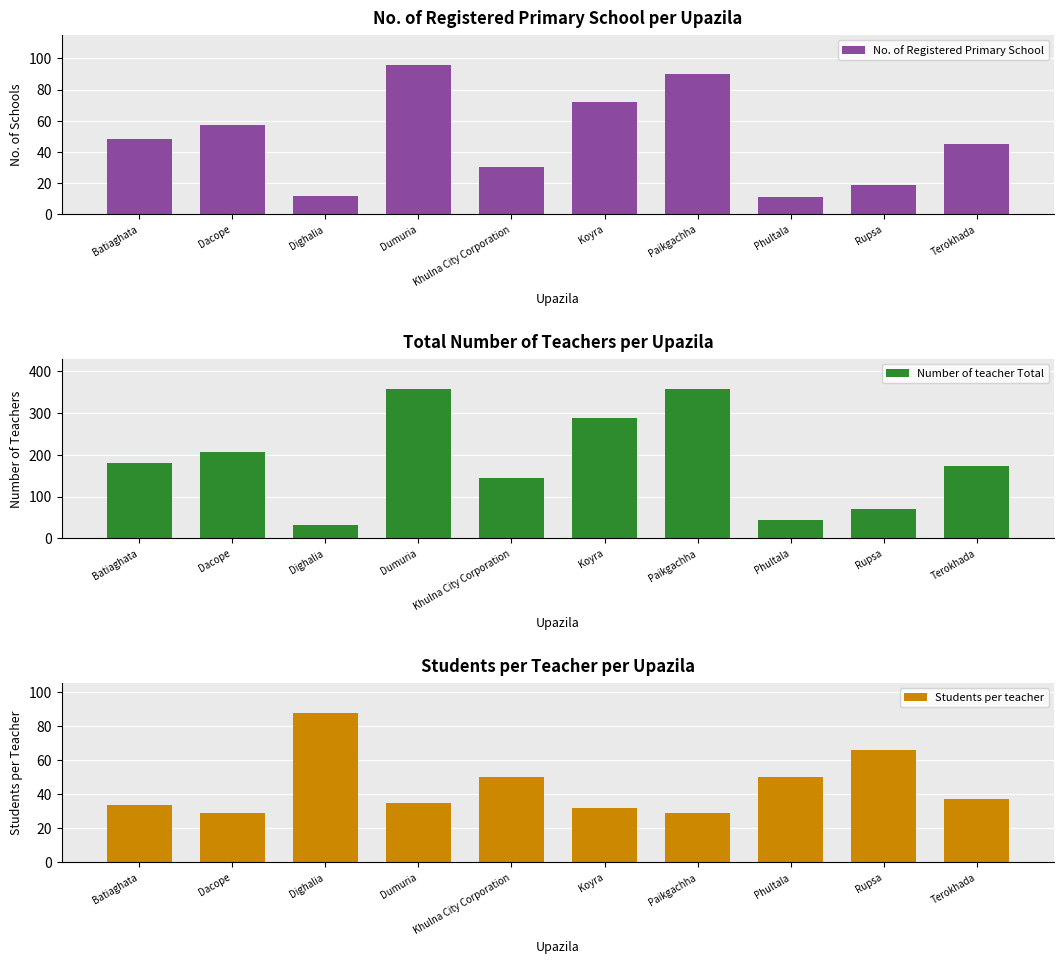

What is the difference between the maximum and second lowest values in the Number of teacher Total series?

314